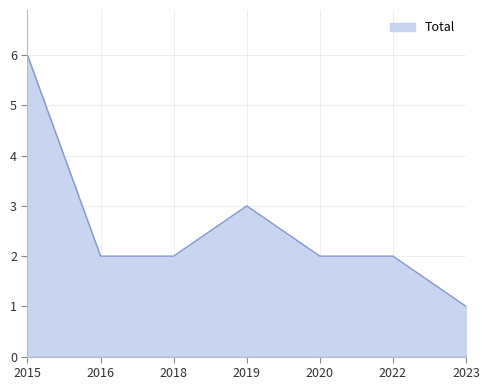

Which category has the lowest value across all series?

2023